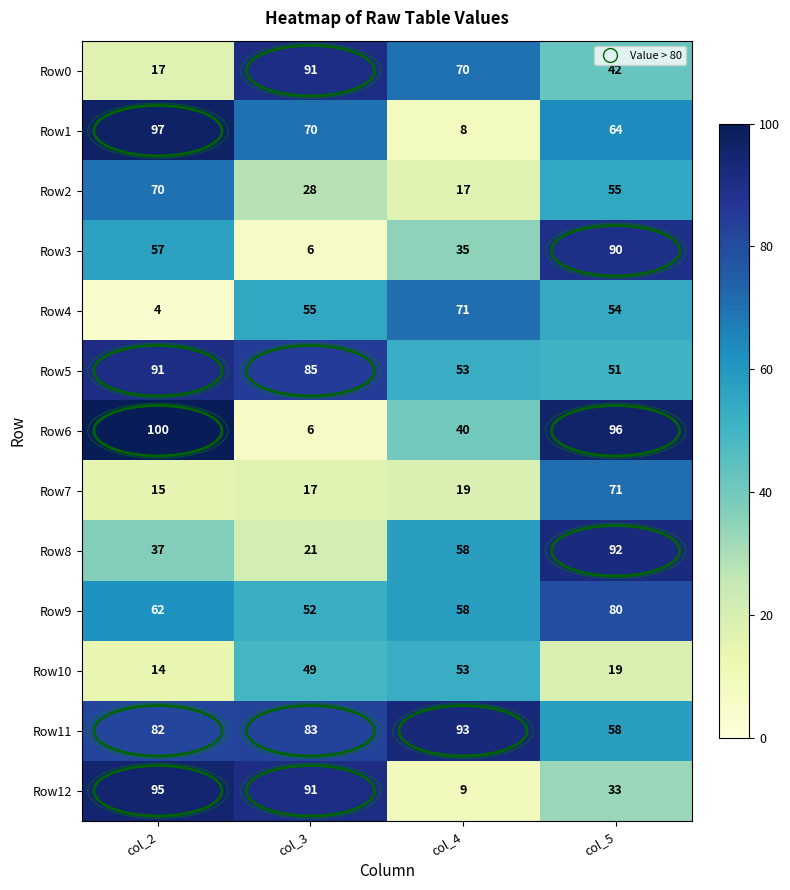

At which category is the sum across all series the highest?

col_5